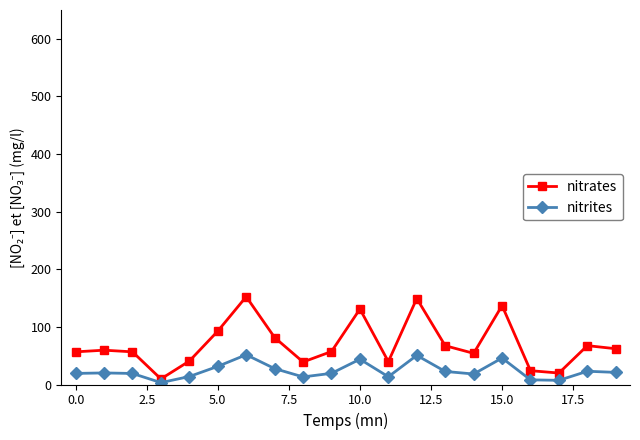

Which series has the largest total across all categories?

nitrates